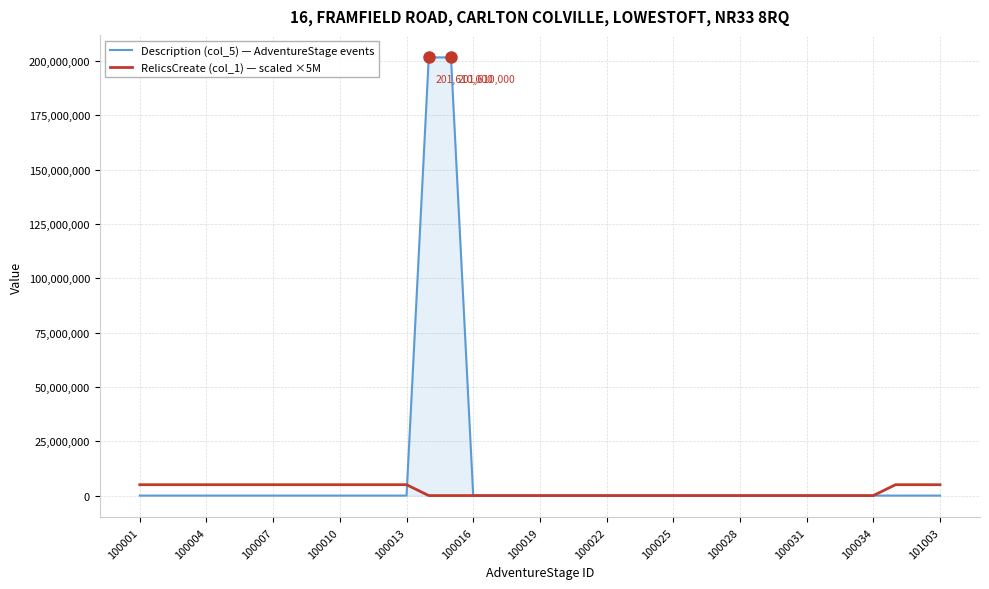

At how many categories does at least one series exceed 167532585?

2